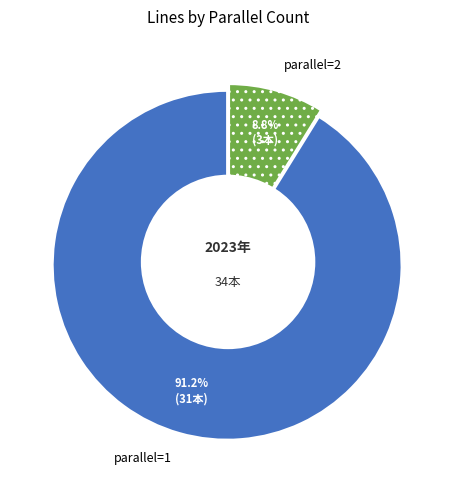

Which has a higher value, parallel=2 or parallel=1?

parallel=1